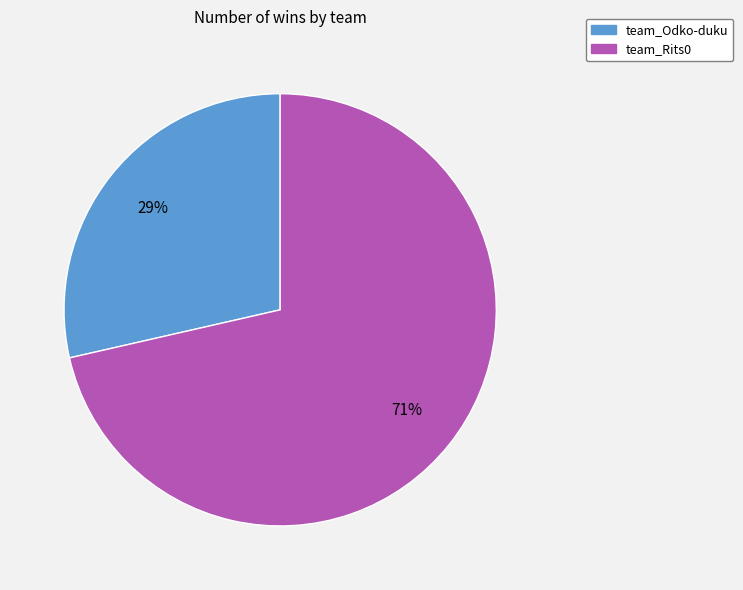

Rank the categories by value from highest to lowest.

team_Rits0, team_Odko-duku